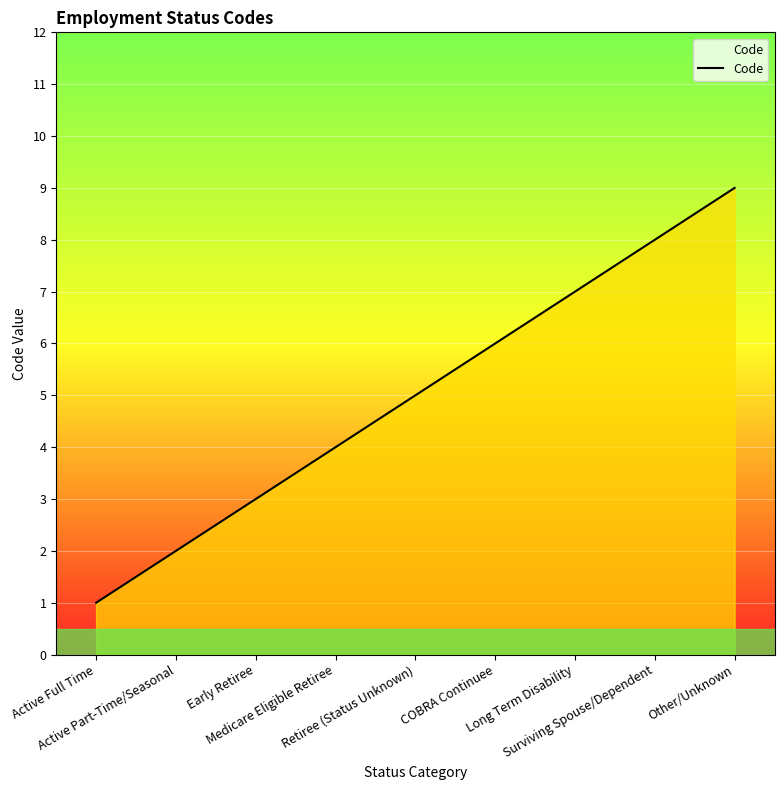

How many lines are shown in the chart?

1